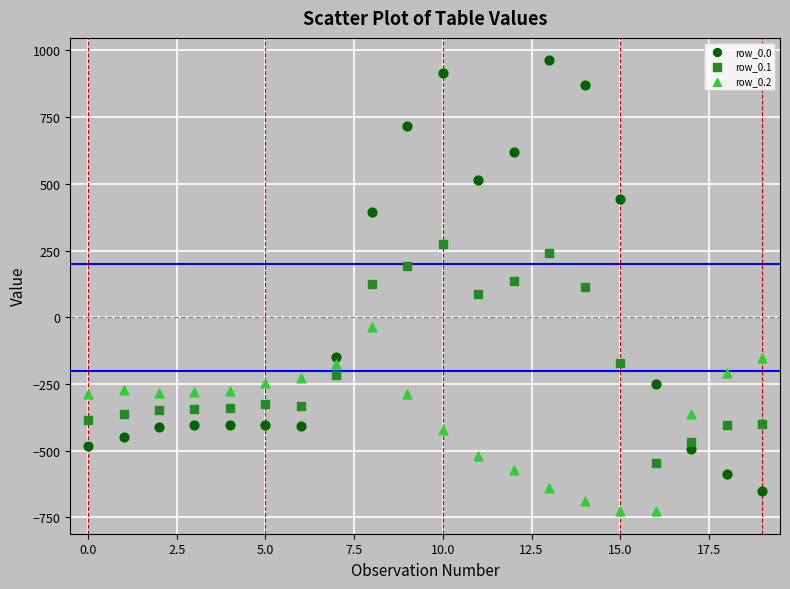

Across all data points, what is the range of Y values (max minus min)?

1689.3